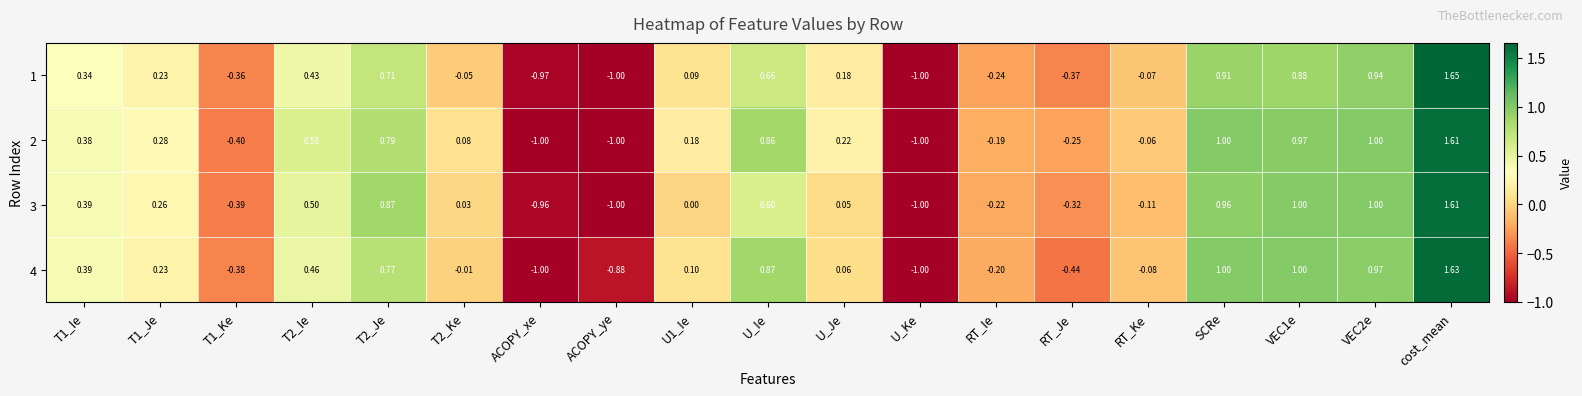

How many categories are shown in the chart?

19